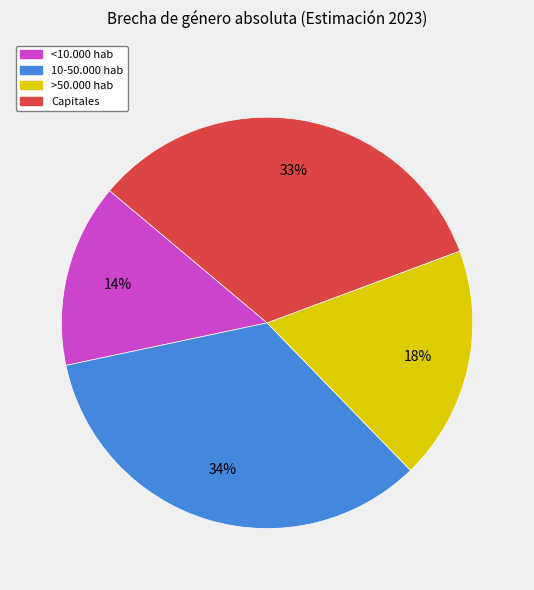

To the nearest percent, what is the difference between the largest and smallest slice percentages?

20%